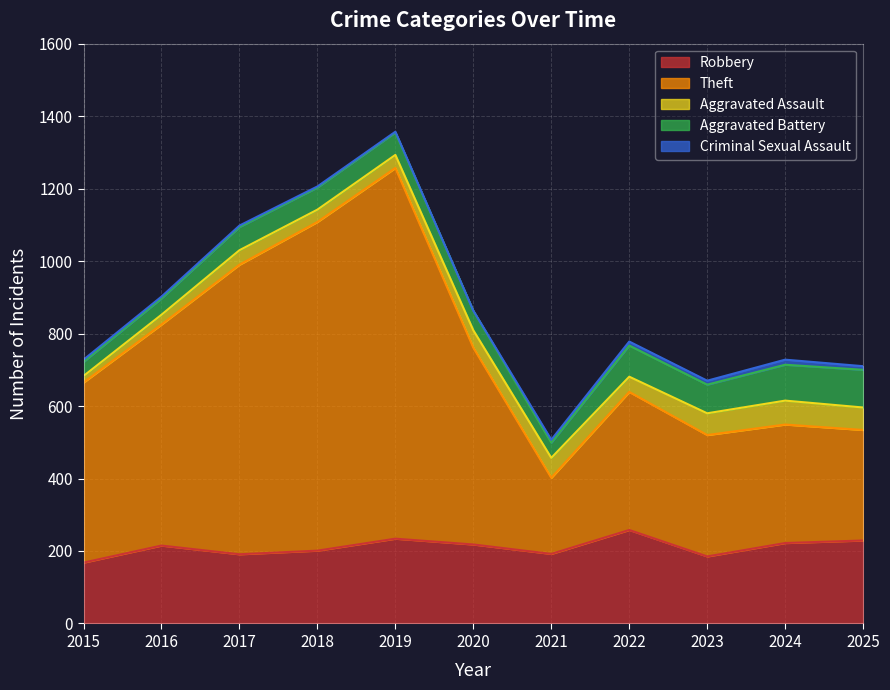

True or false: Aggravated Assault has a value of 16 at 2024.

False